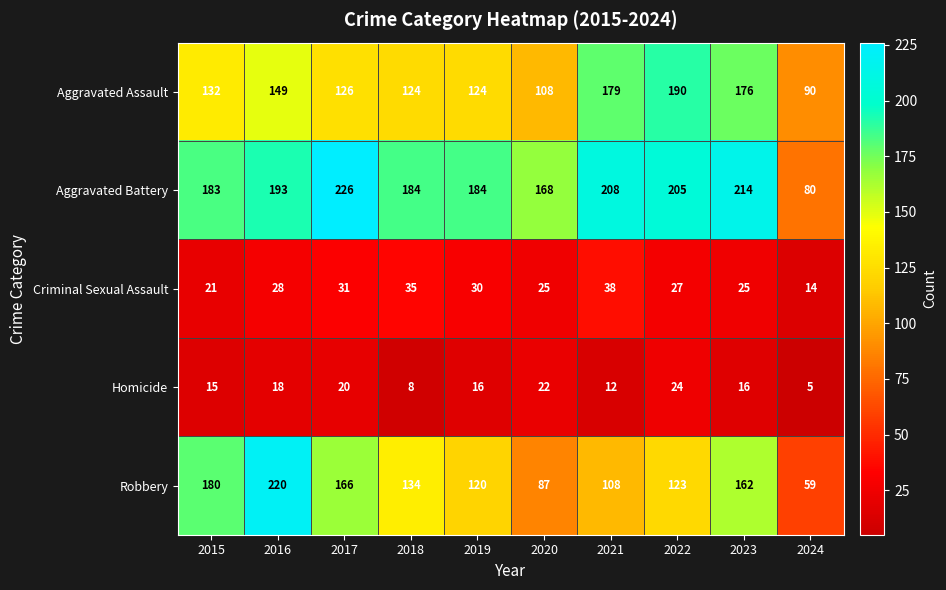

At which category does the chart reach its peak across all series?

2017